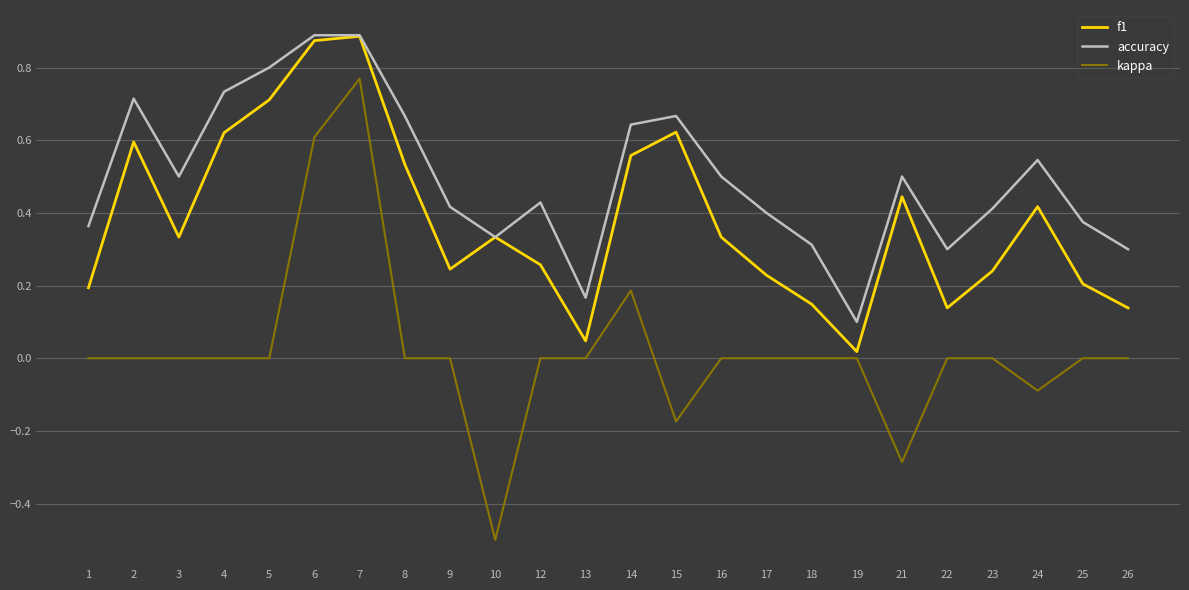

True or false: kappa and accuracy cross at least once.

False